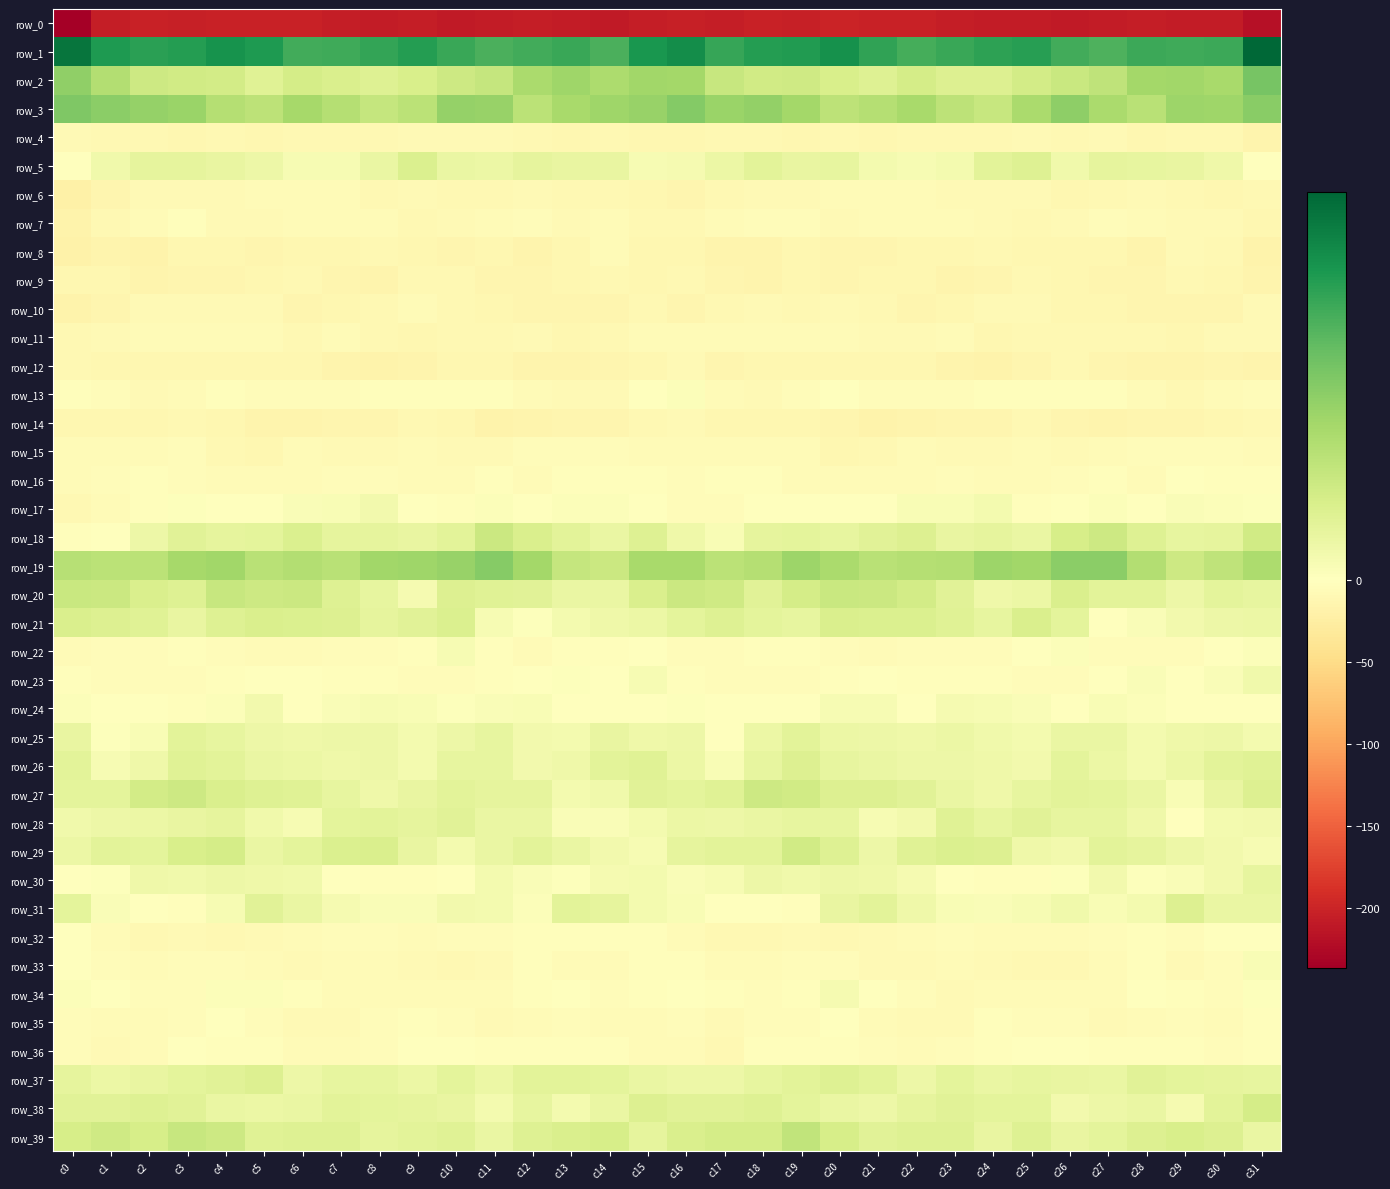

At which label does row_25 first exceed 4?

c0